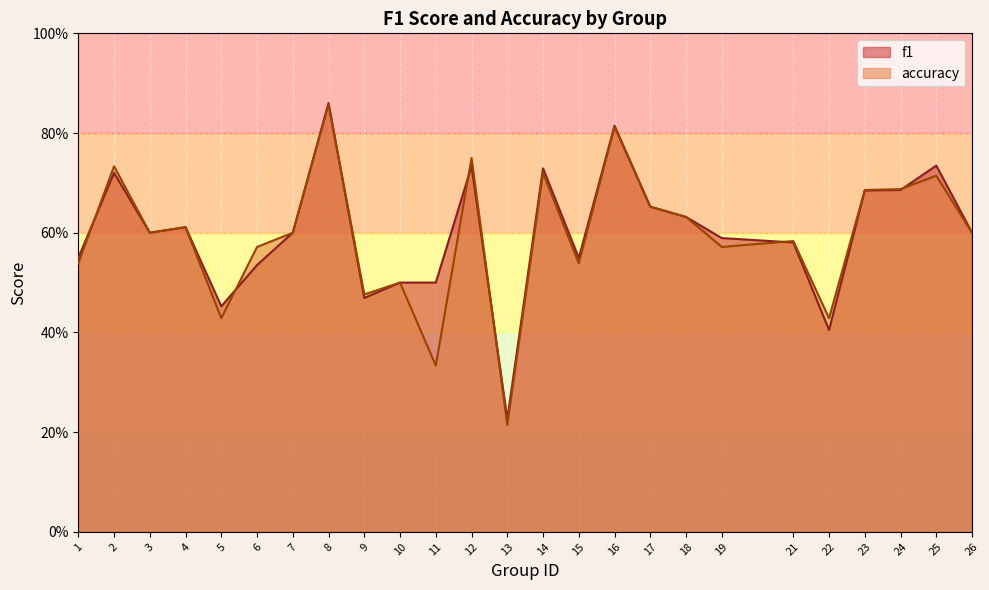

Which series has the largest range (max minus min)?

accuracy